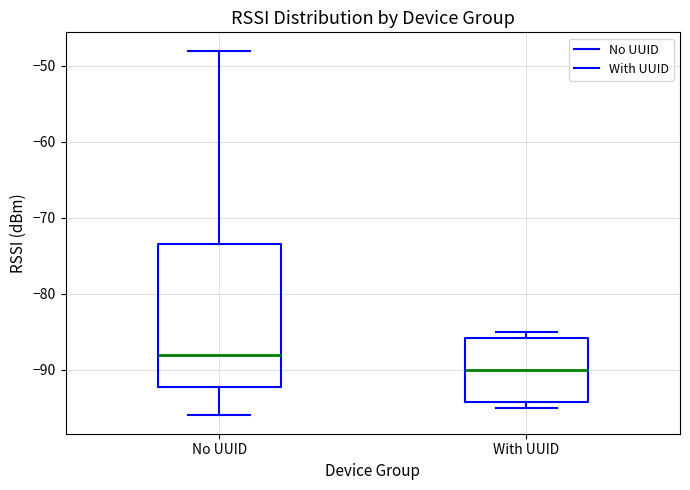

Comparing the boxes themselves (not the whiskers), which one is the tallest?

No UUID